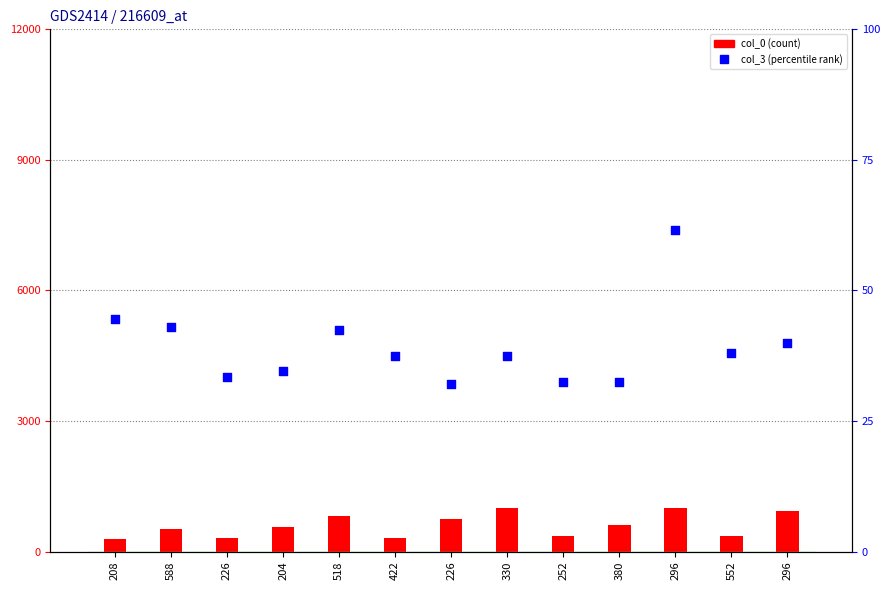

Which series has the largest total across all categories?

col_0